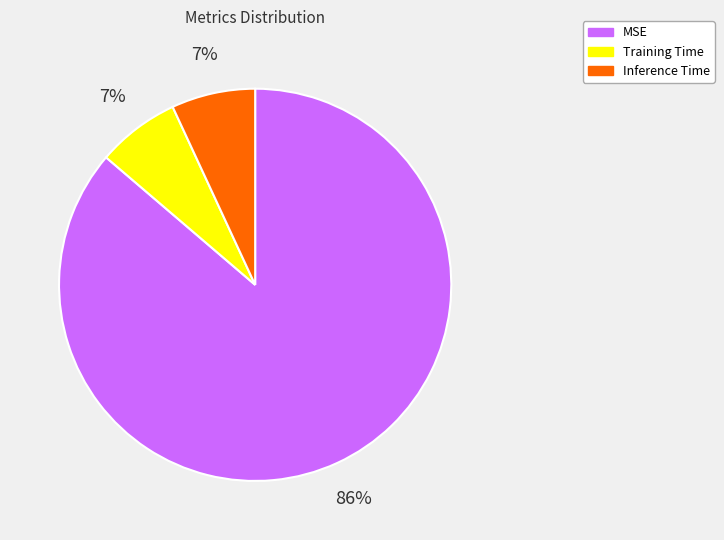

Which slice represents more than half of the pie?

MSE